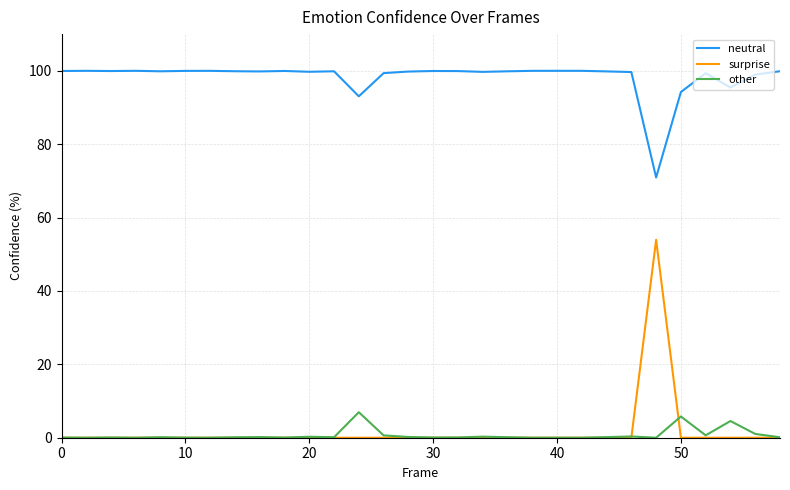

Count the number of data series in this chart.

3